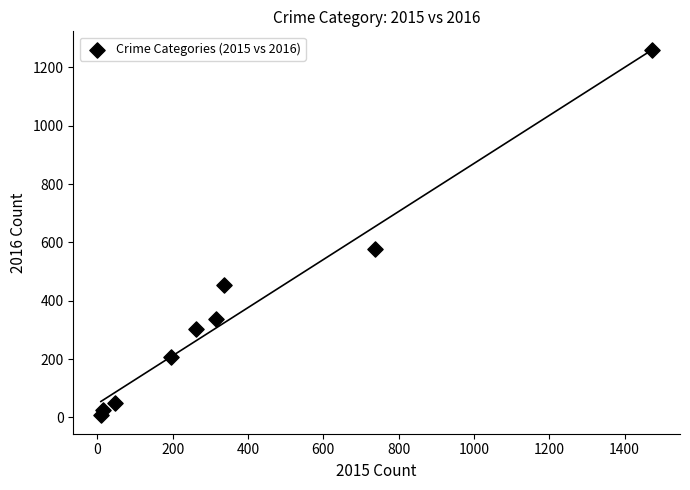

What is the range of X values (max minus min)?

1465